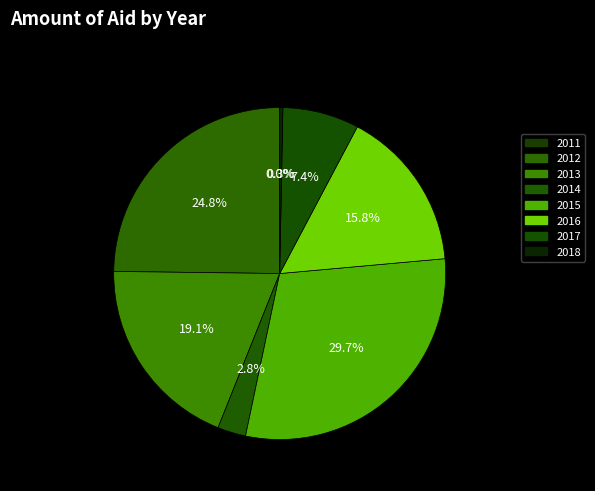

What is the ratio of the value at 2017 to the value at 2011?

20158.9